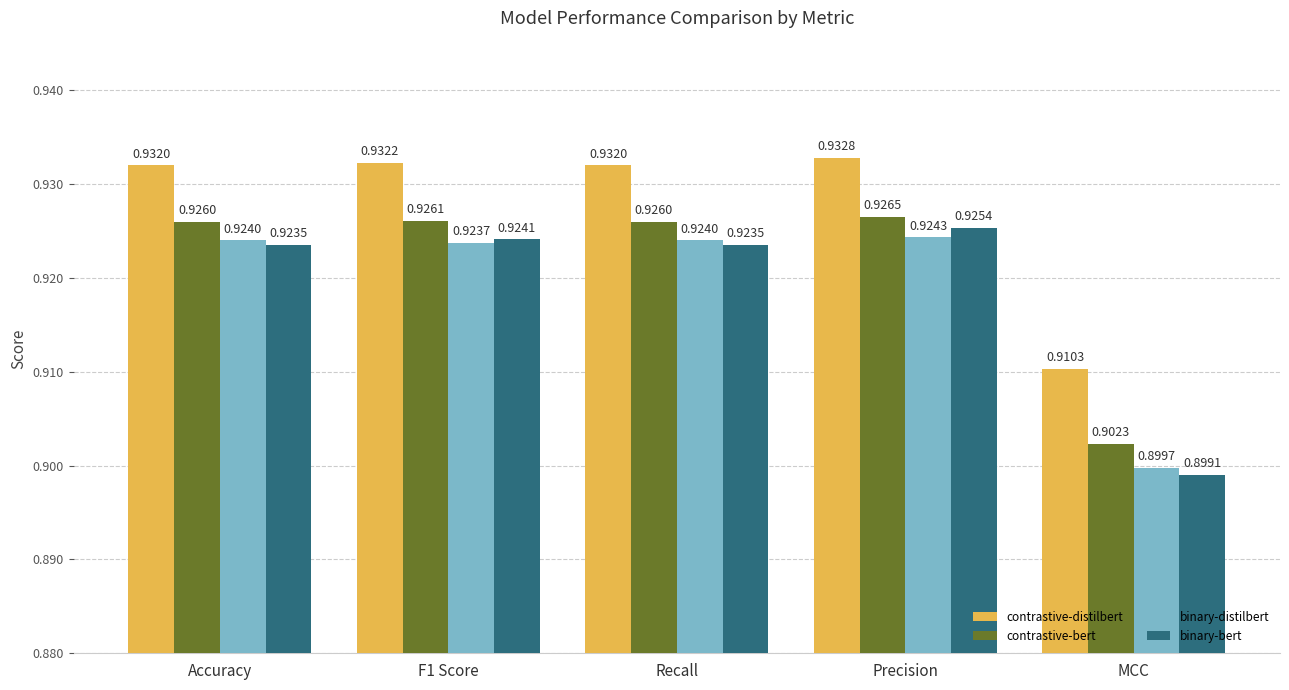

What are all the series names shown in the legend?

contrastive-distilbert, contrastive-bert, binary-distilbert, binary-bert